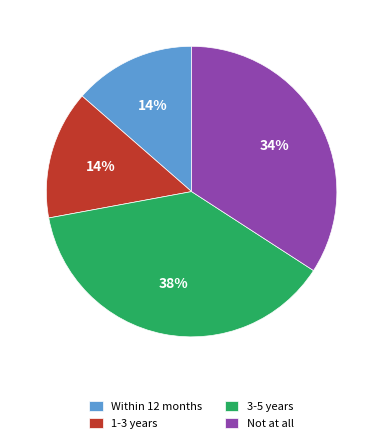

How many slices are in this pie chart?

4